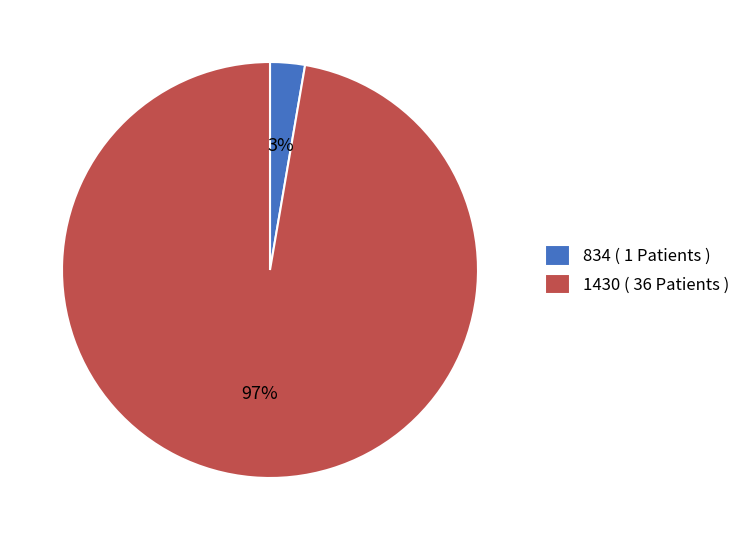

To the nearest percent, what is the combined percentage of 834 and 1430?

100%